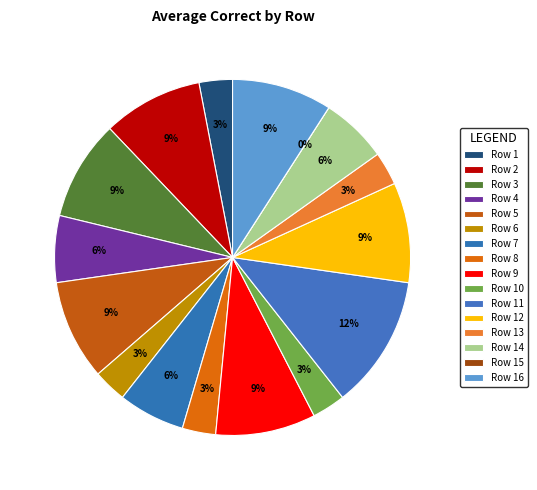

Combined, do 14 and 16 account for over 50%?

No